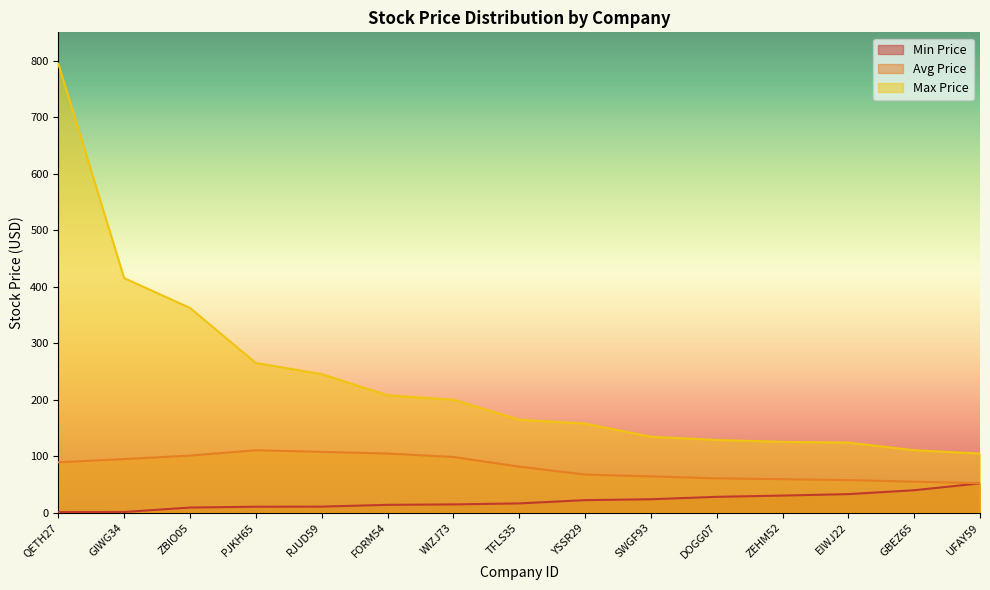

How many data points in Max Price are less than 164?

7